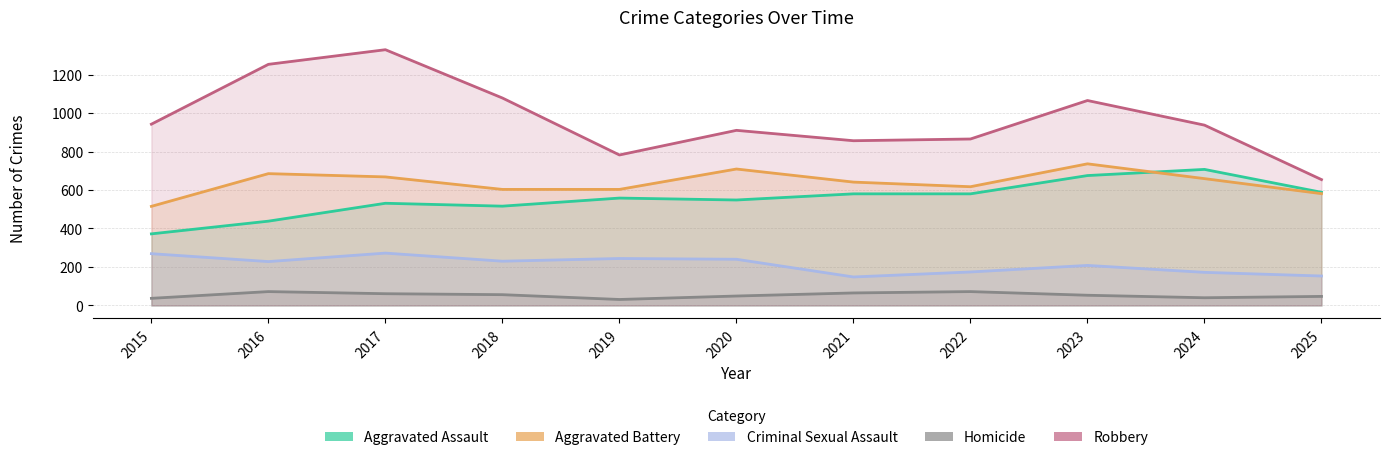

Rank the series at 2017 from highest to lowest value.

Robbery, Aggravated Battery, Aggravated Assault, Criminal Sexual Assault, Homicide